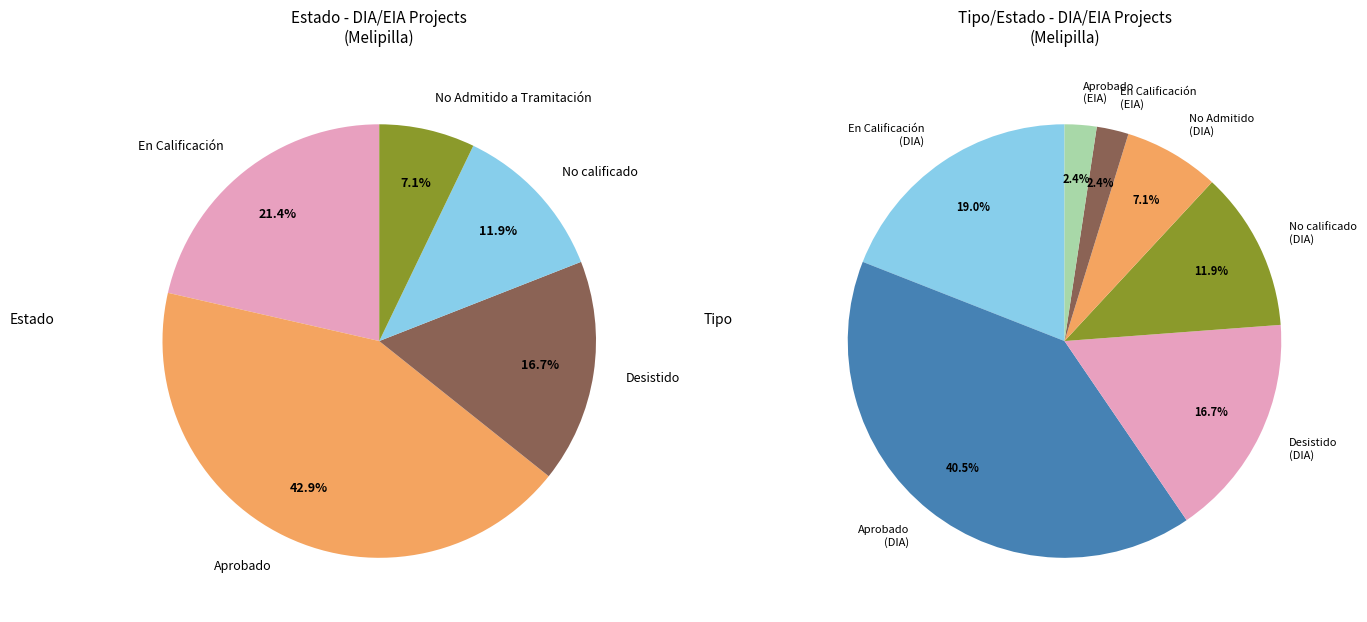

To the nearest percent, what portion does Desistido represent?

17%